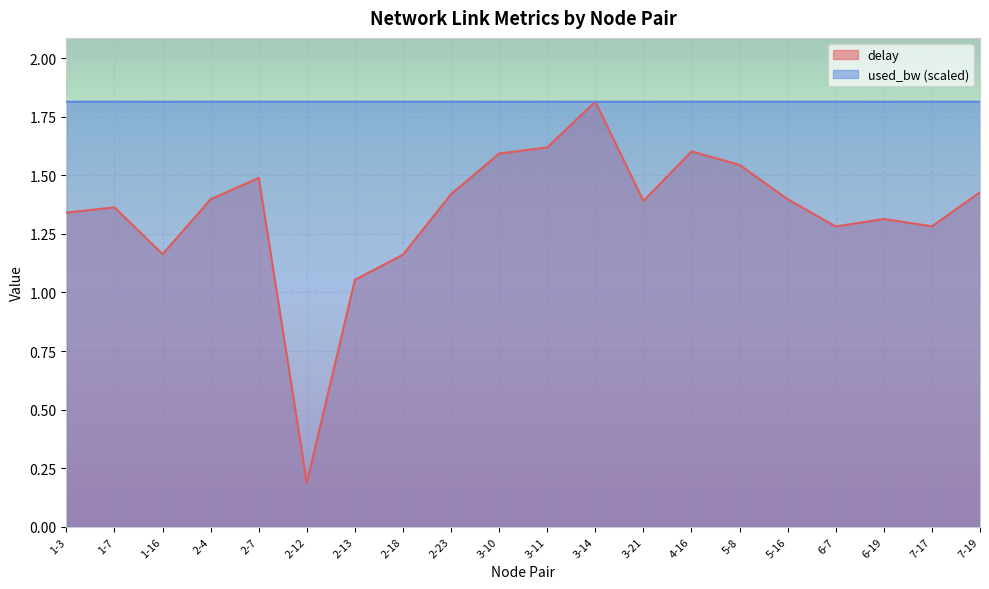

What is the label of the 12th point from the left?

3-14